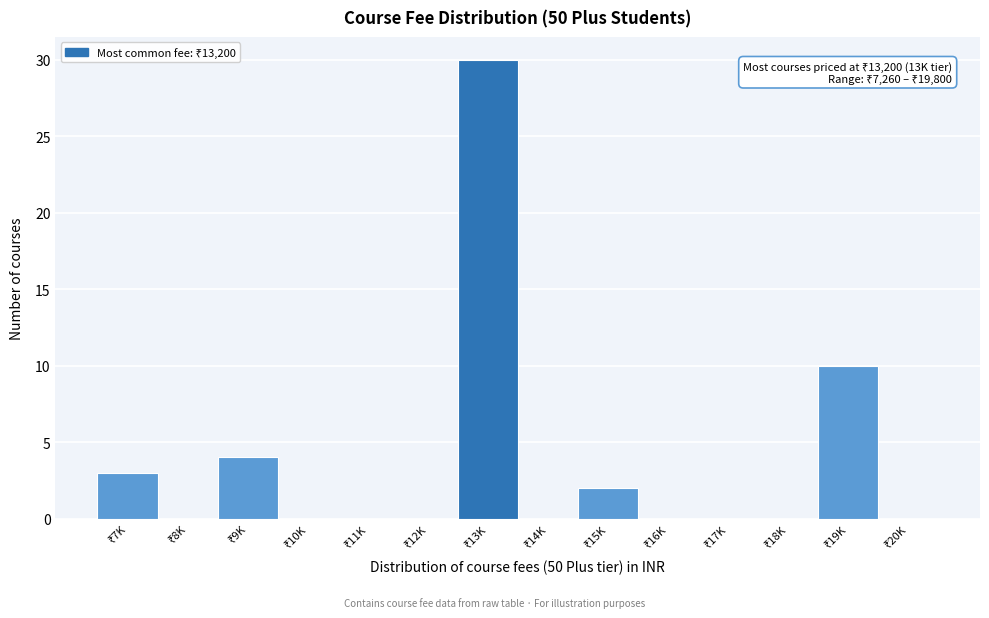

What is the maximum value shown in the chart?

30